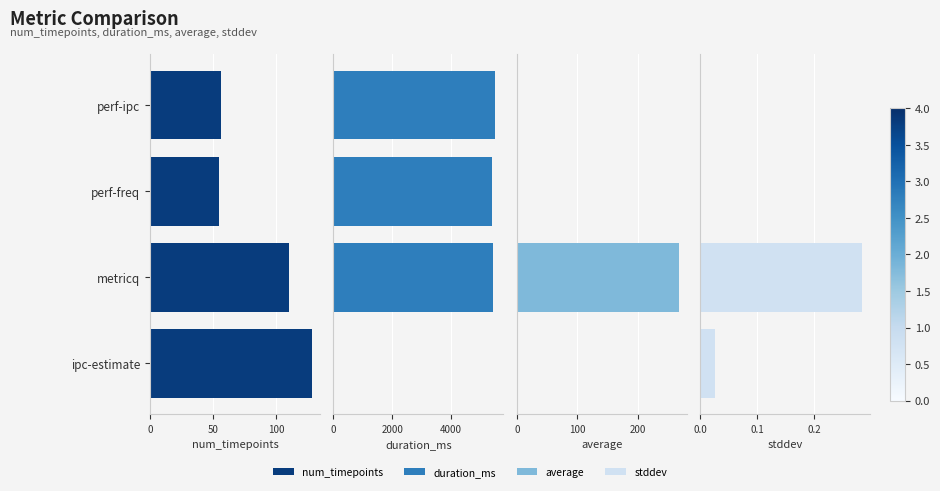

Which series has the largest range (max minus min)?

duration_ms